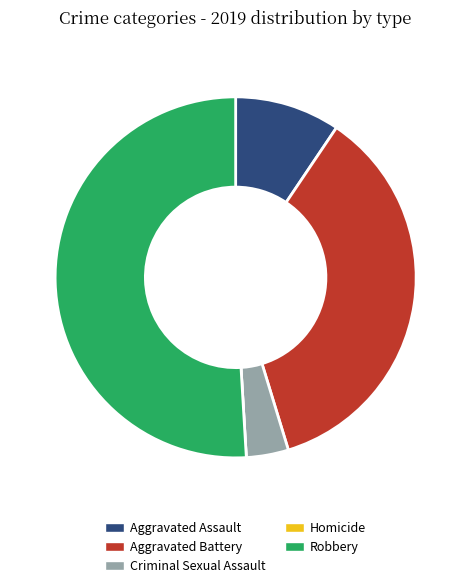

Which slice represents more than half of the pie?

Robbery